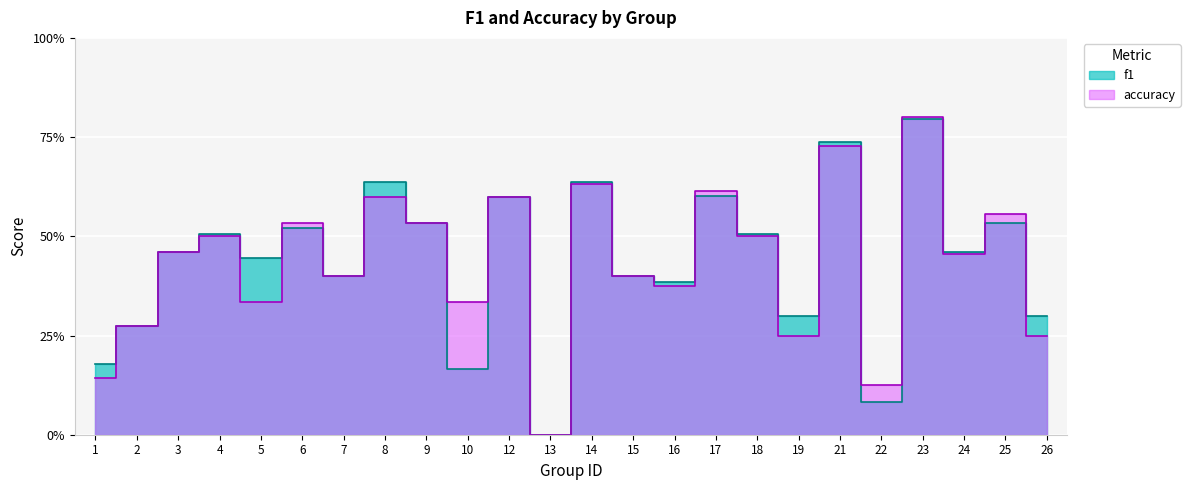

Reading right to left, transcribe all the data shown in this chart.

f1: 26=0.3	25=0.5	24=0.5	23=0.8	22=0.1	21=0.7	19=0.3	18=0.5	17=0.6	16=0.4	15=0.4	14=0.6	13=0.0	12=0.6	10=0.2	9=0.5	8=0.6	7=0.4	6=0.5	5=0.4	4=0.5	3=0.5	2=0.3	1=0.2
accuracy: 26=0.2	25=0.6	24=0.5	23=0.8	22=0.1	21=0.7	19=0.2	18=0.5	17=0.6	16=0.4	15=0.4	14=0.6	13=0.0	12=0.6	10=0.3	9=0.5	8=0.6	7=0.4	6=0.5	5=0.3	4=0.5	3=0.5	2=0.3	1=0.1